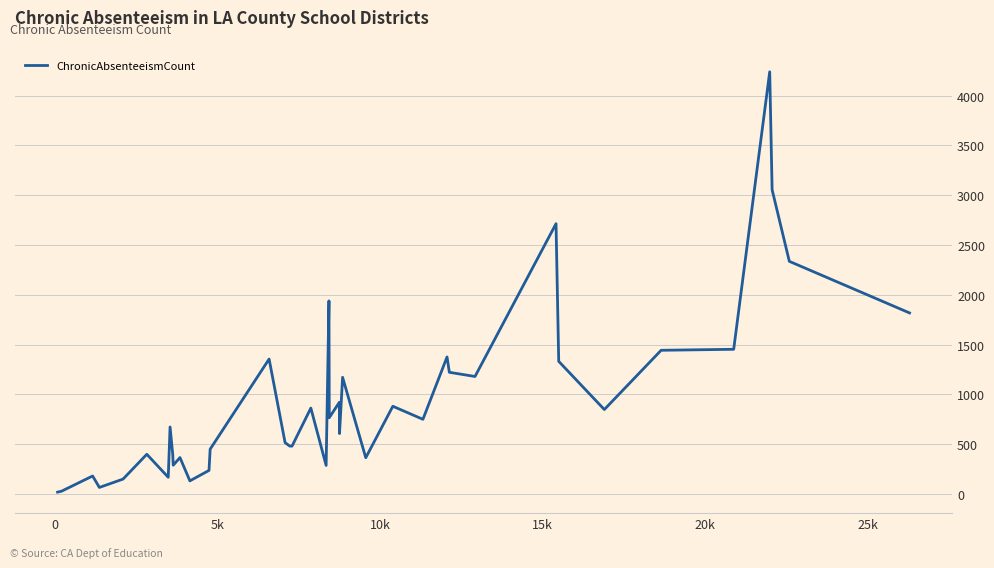

What is the smallest value displayed?

19